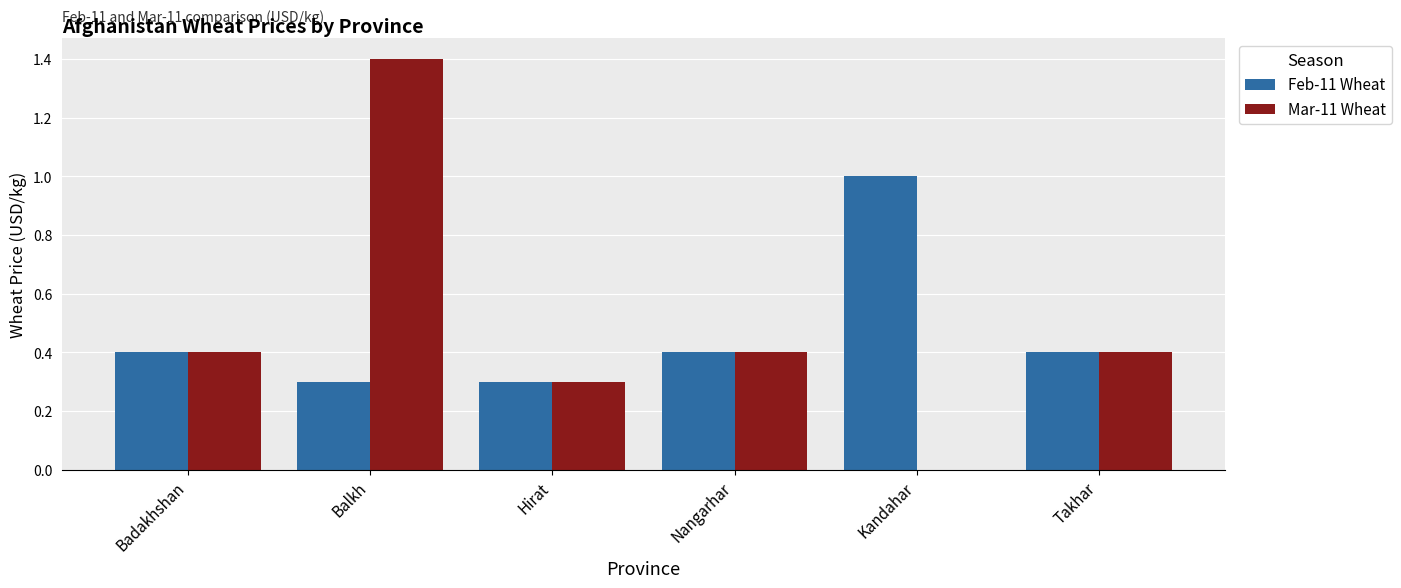

Count the number of data series in this chart.

2